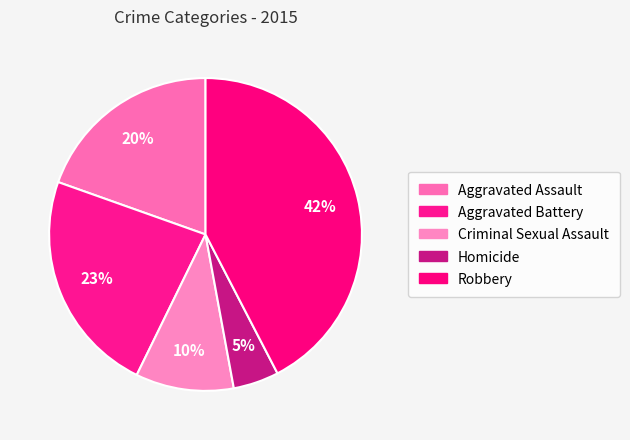

Approximately how many times larger is the value at Criminal Sexual Assault compared to Aggravated Assault?

0.5